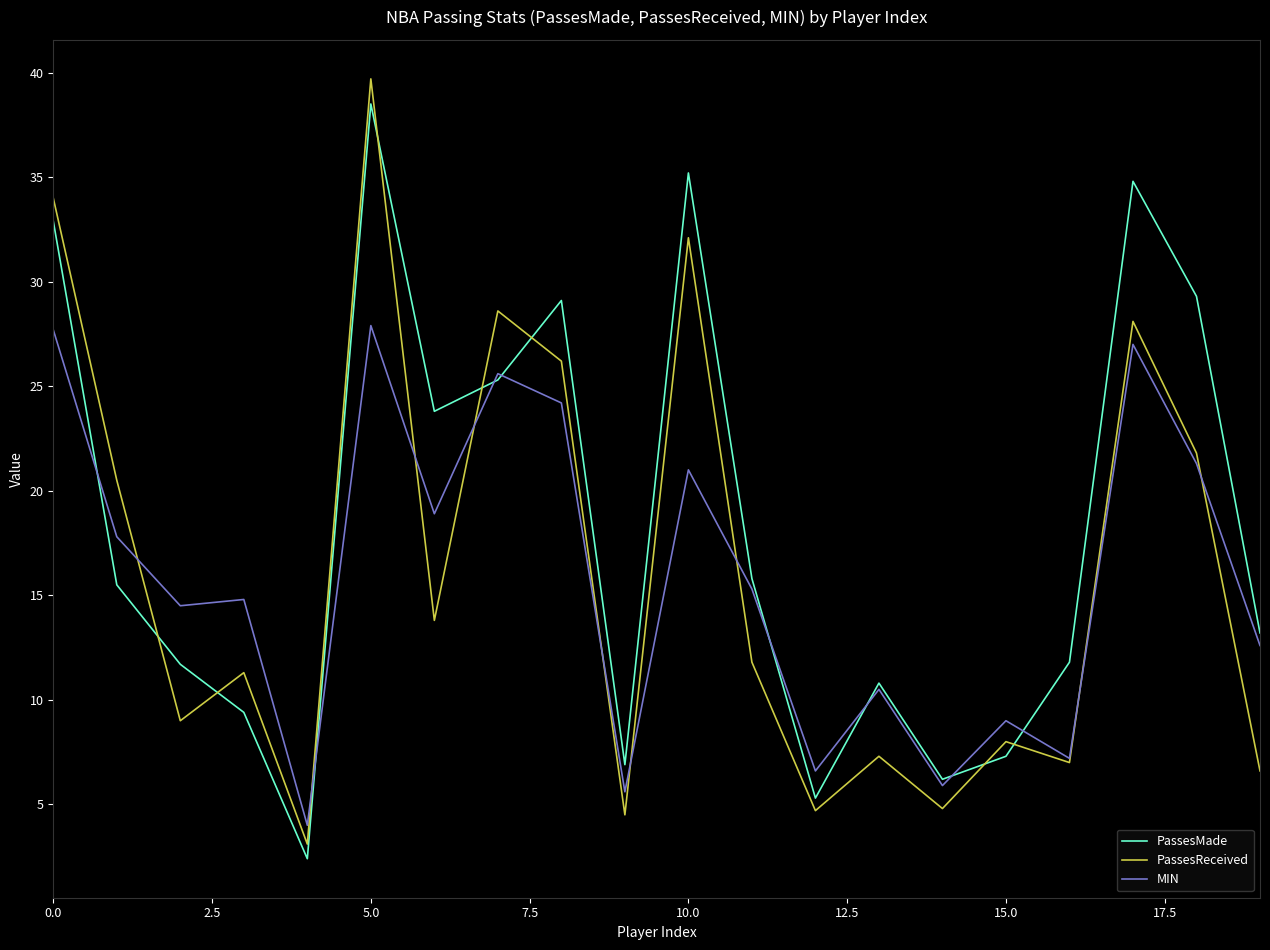

Which series has the widest spread of values?

PassesReceived